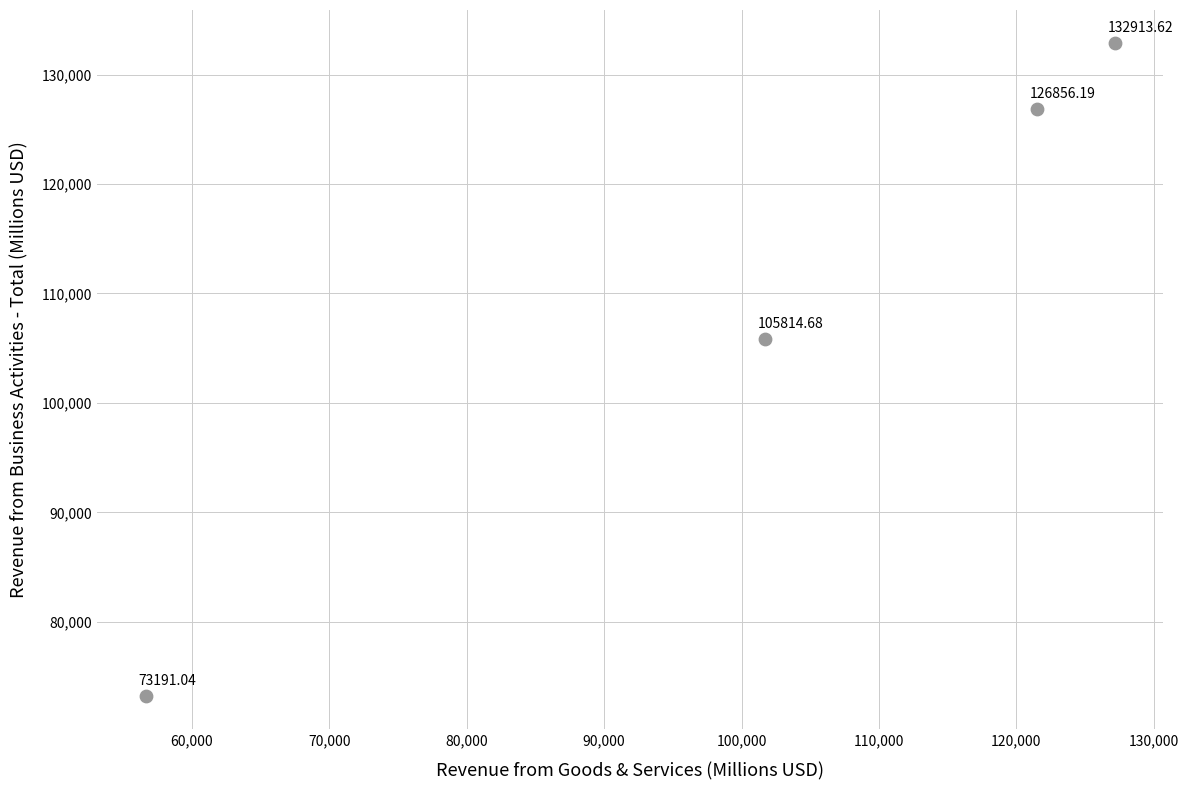

What is the range of Y values (max minus min)?

59722.6